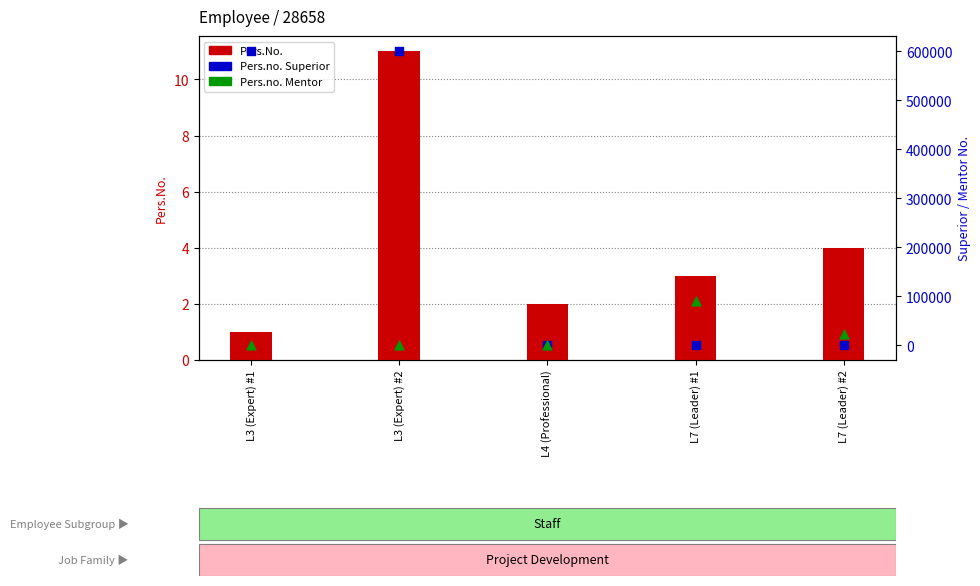

Which series has the largest total across all categories?

Pers.no. Superior